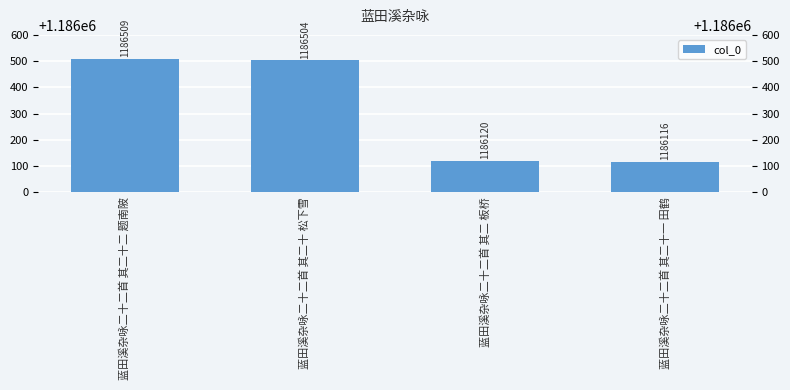

Rank the categories by value from highest to lowest.

蓝田溪杂咏二十二首 其二十二 题南陂, 蓝田溪杂咏二十二首 其二十 松下雪, 蓝田溪杂咏二十二首 其二 板桥, 蓝田溪杂咏二十二首 其二十一 田鹤